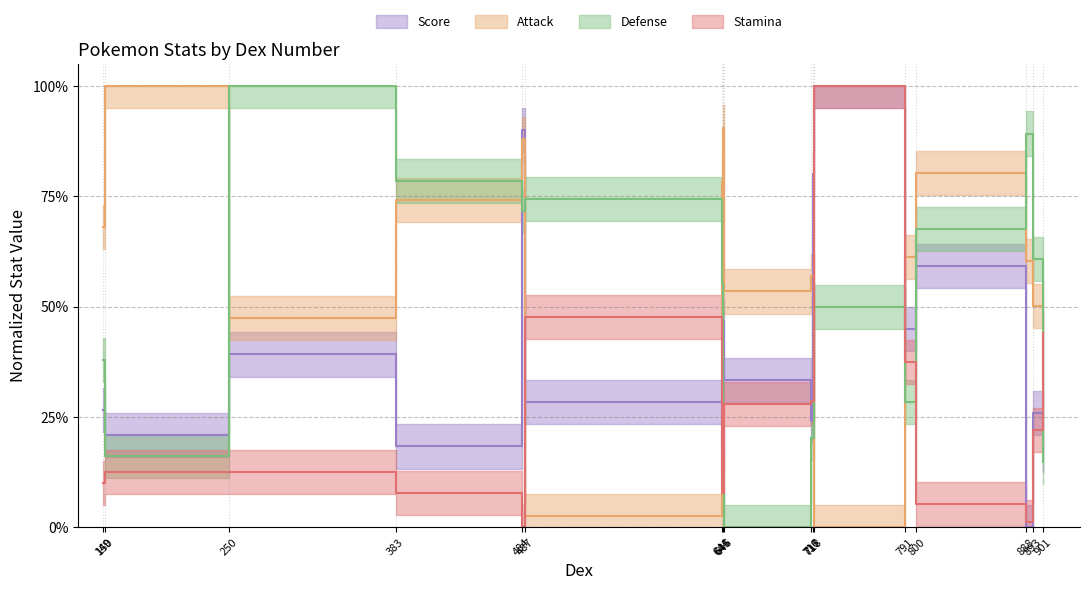

Which has a higher value, 487 or 888?

487